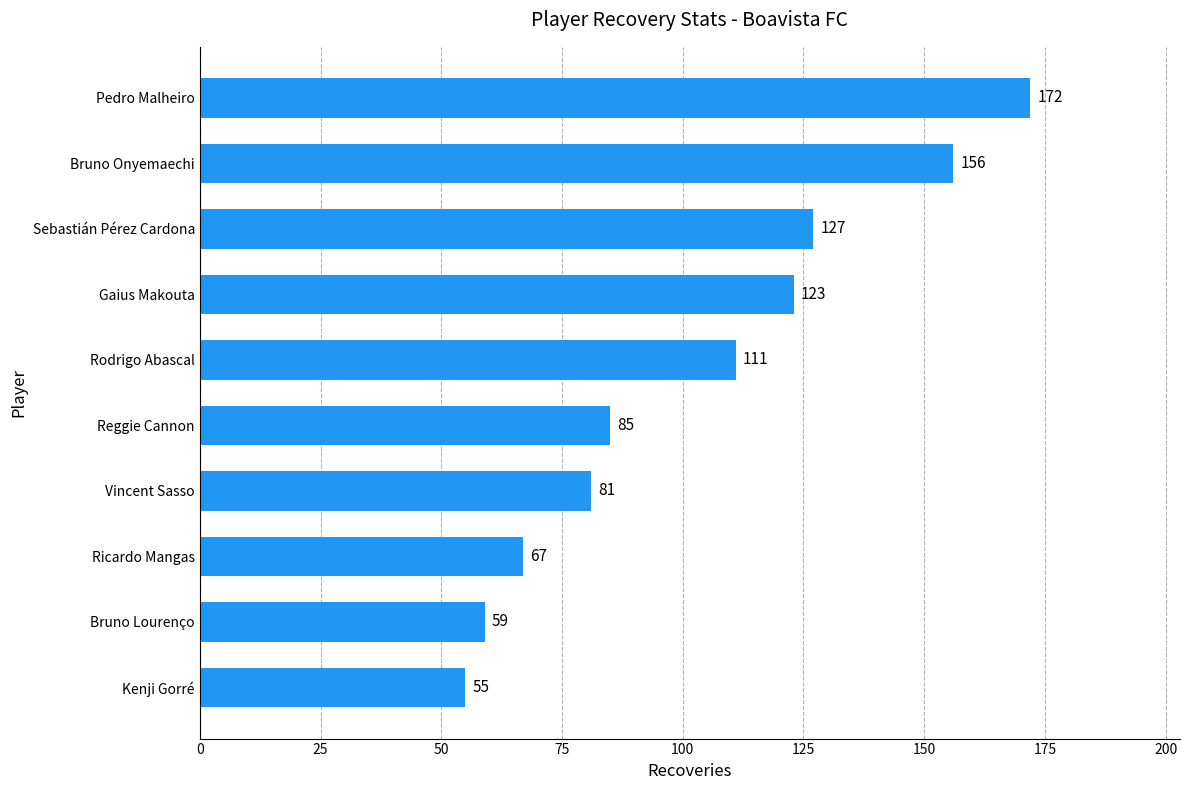

Reading top to bottom, list all the values displayed in this chart.

Pedro Malheiro=172	Bruno Onyemaechi=156	Sebastián Pérez Cardona=127	Gaius Makouta=123	Rodrigo Abascal=111	Reggie Cannon=85	Vincent Sasso=81	Ricardo Mangas=67	Bruno Lourenço=59	Kenji Gorré=55